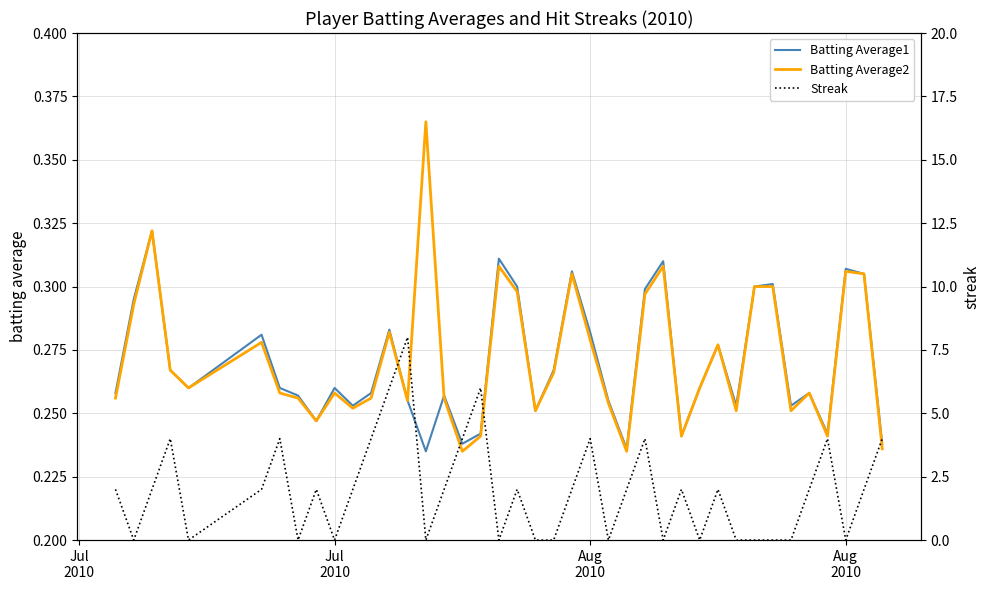

How many interior local peaks does the Batting Average1 series have?

12